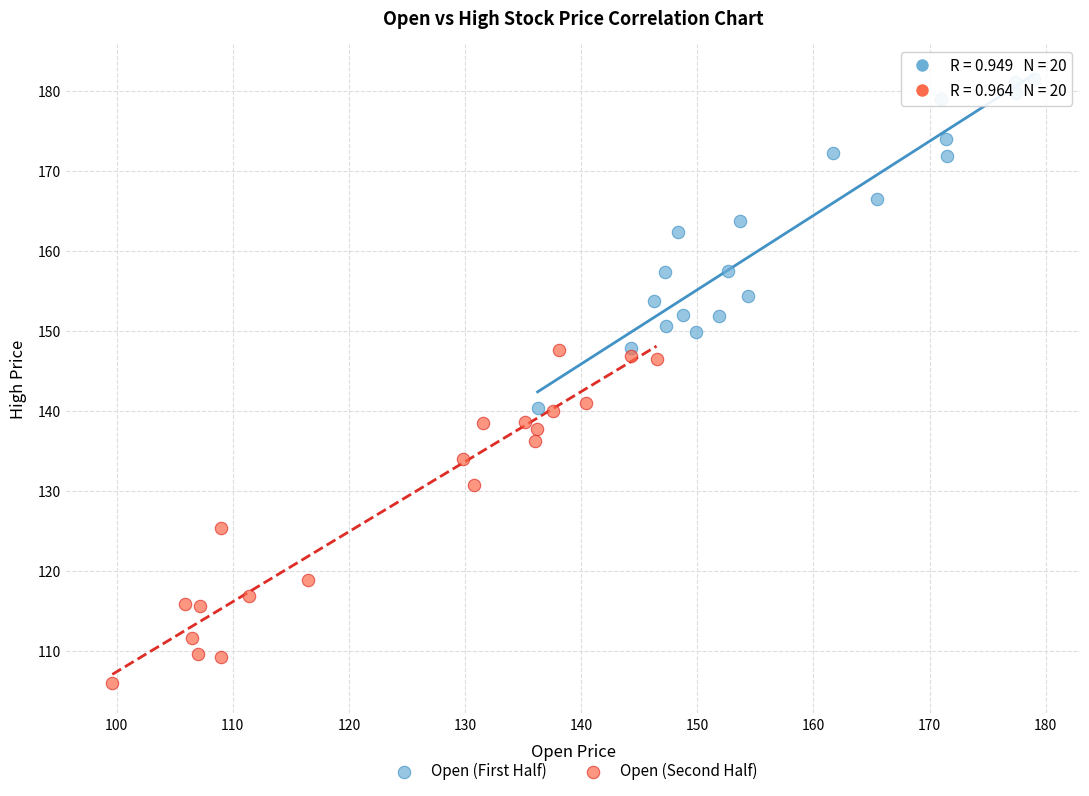

Which series reaches the maximum Y coordinate?

Open (First Half)